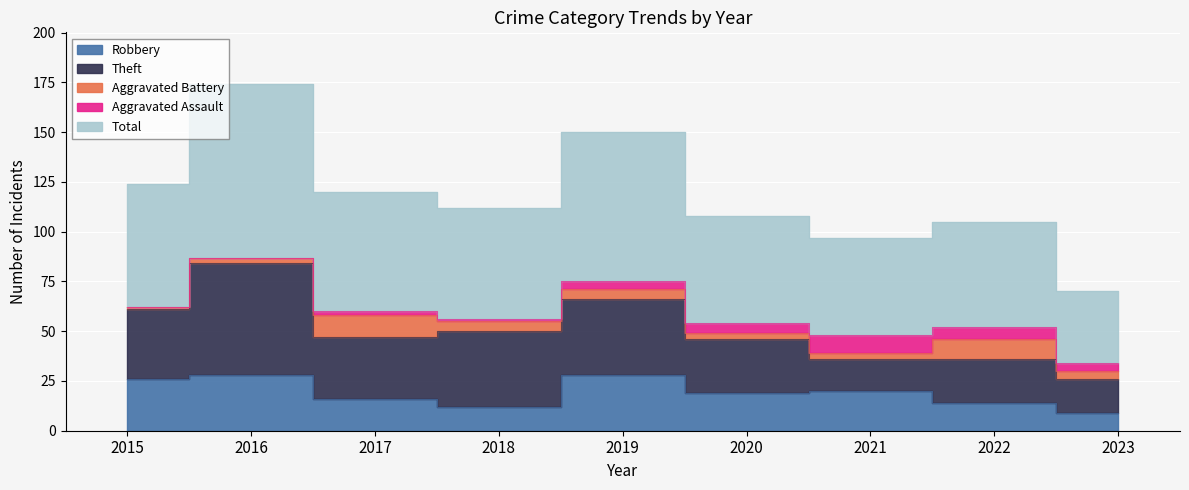

What is the difference between the maximum and minimum values in the Theft series?

40